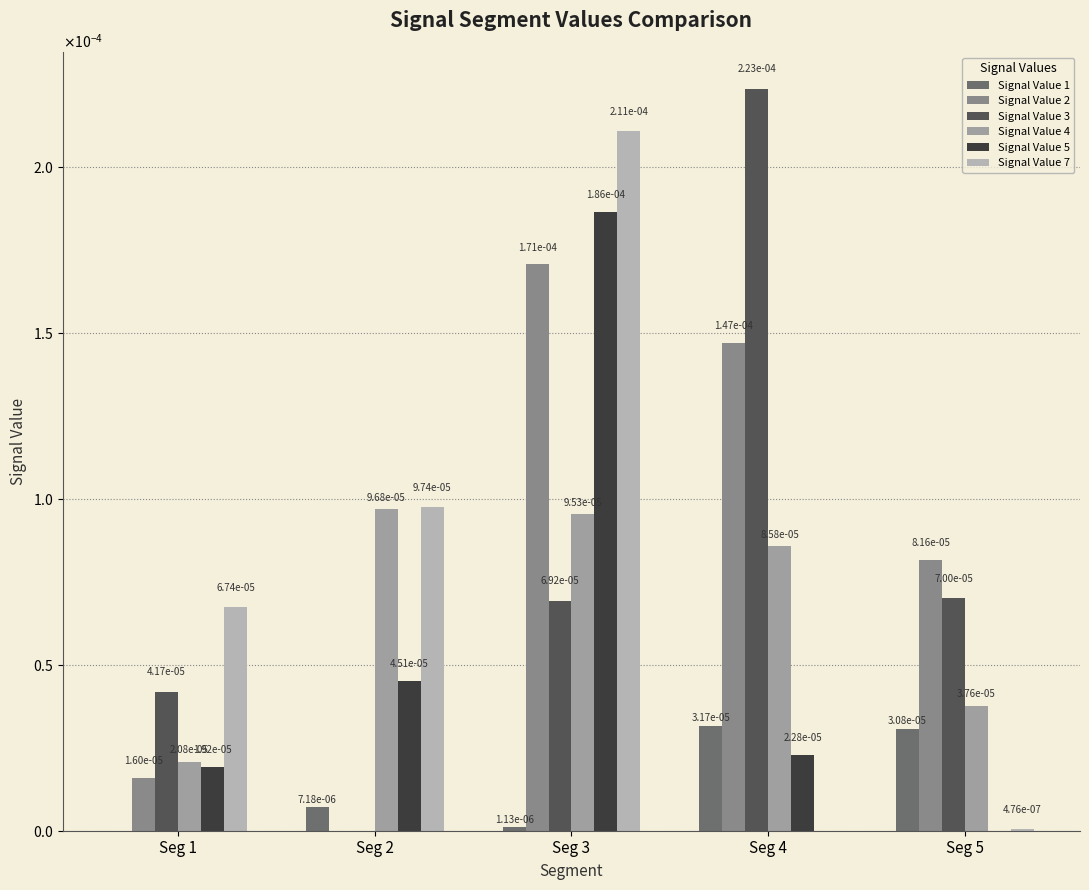

Are the bars grouped side by side (vs. stacked)?

Yes